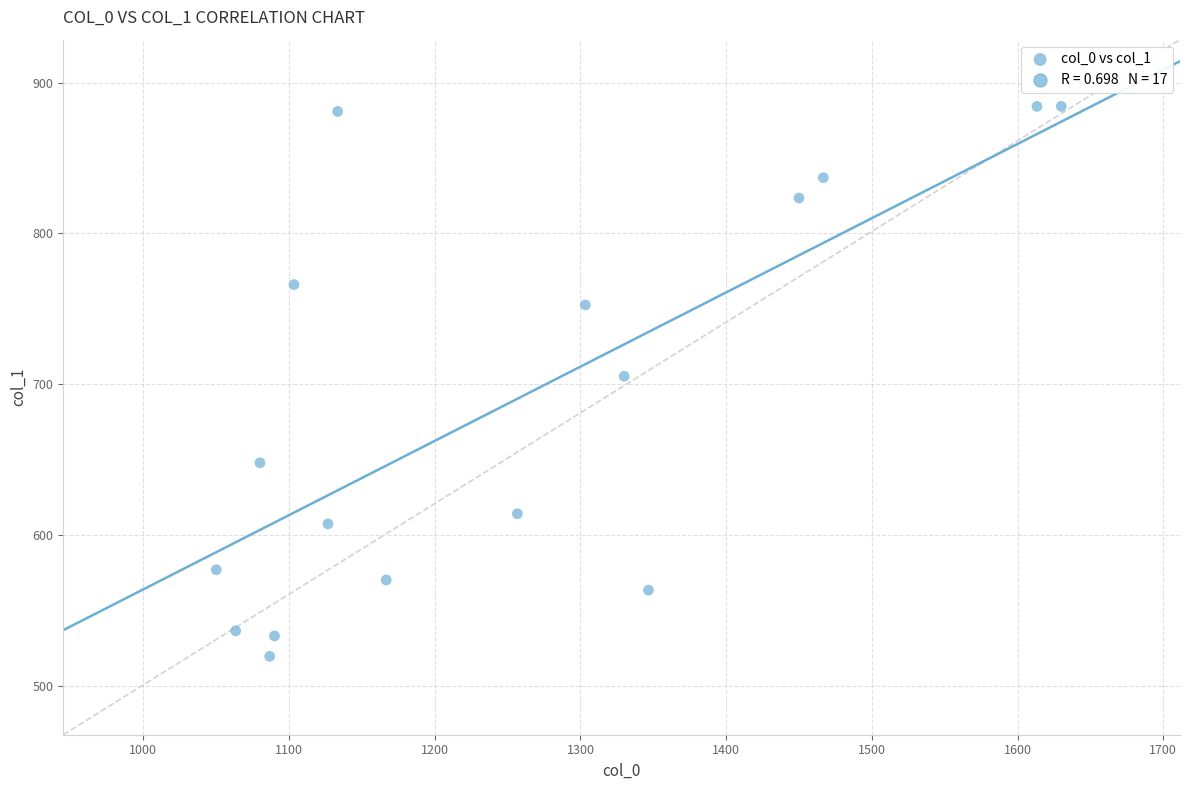

What is the range of X values (max minus min)?

580.0